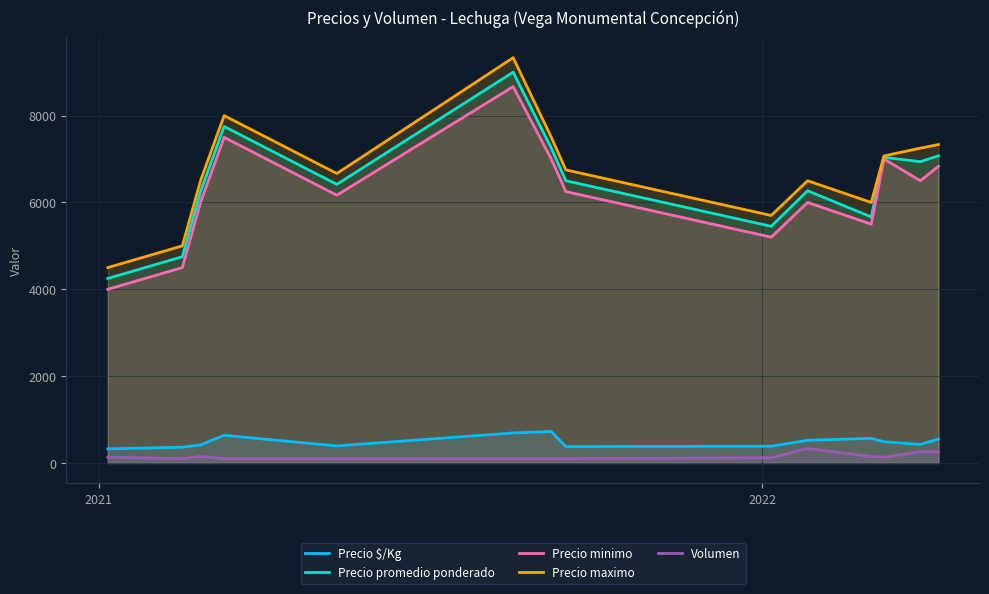

What is the highest value of the Precio $/Kg series?

725.0